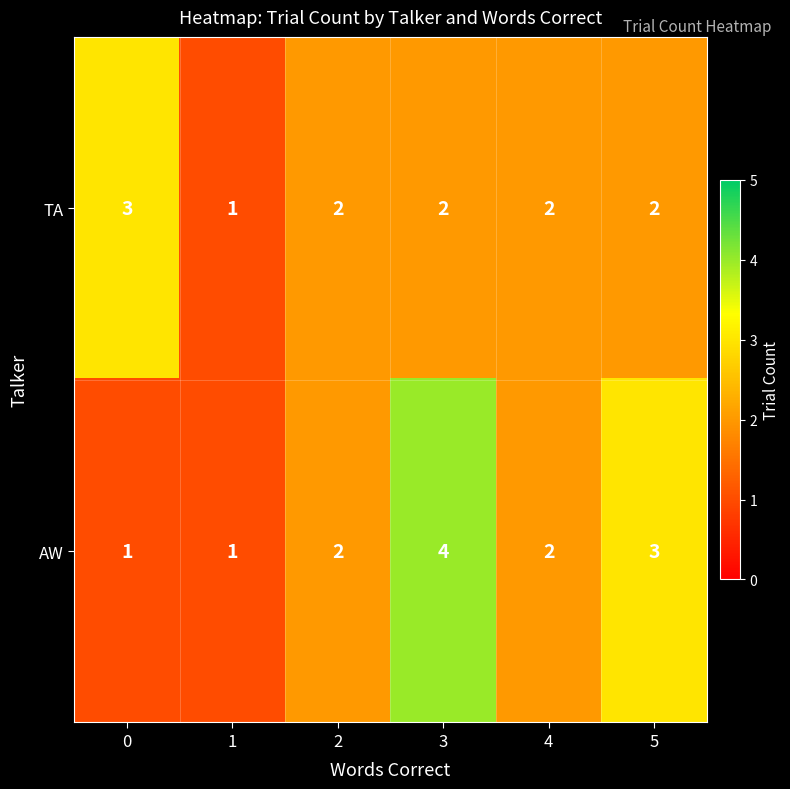

True or false: TA has a value of 2 at 4.

True